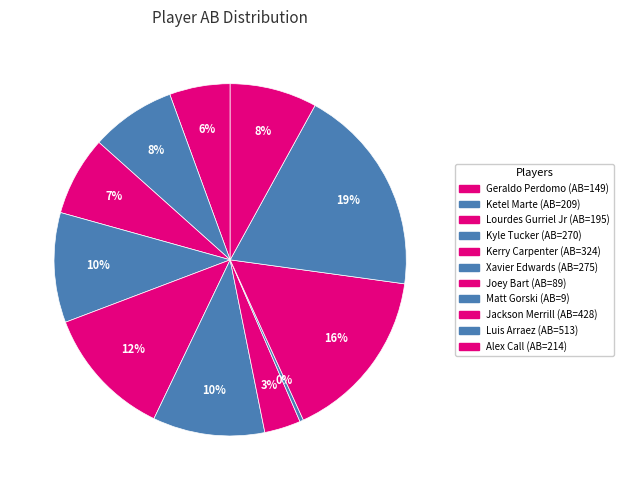

How many slices are in this pie chart?

11